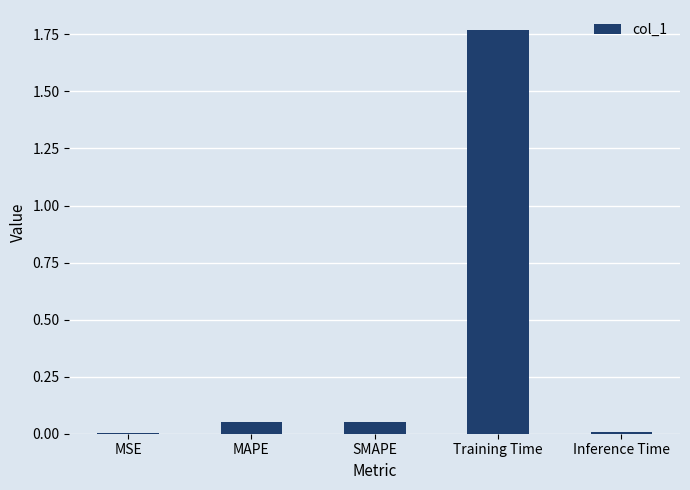

What is the change in value from MSE to Training Time?

+1.8